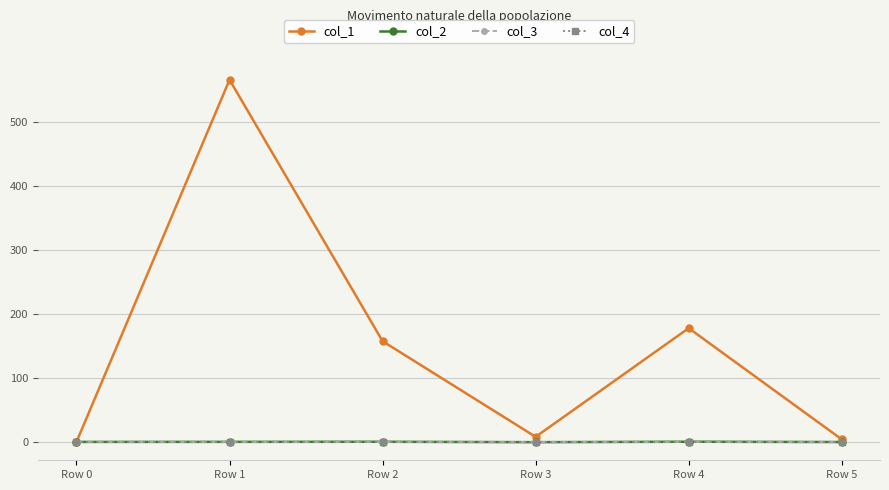

List the labels in order of col_4 value, largest first.

Row 0, Row 1, Row 2, Row 3, Row 4, Row 5